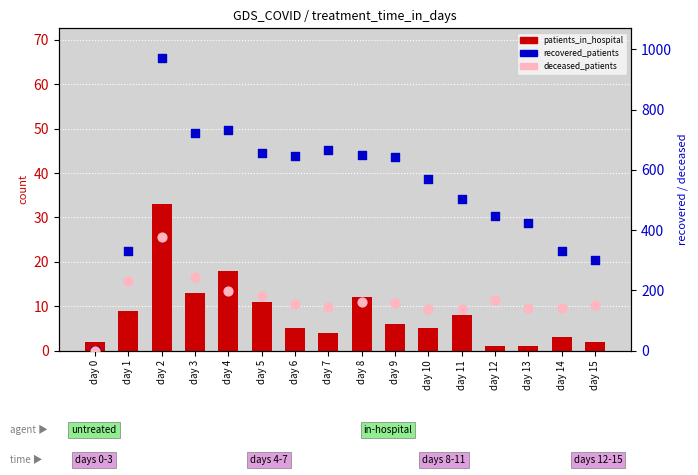

Is the value of recovered_patients at day 5 greater than the value of patients_in_hospital at day 11?

Yes